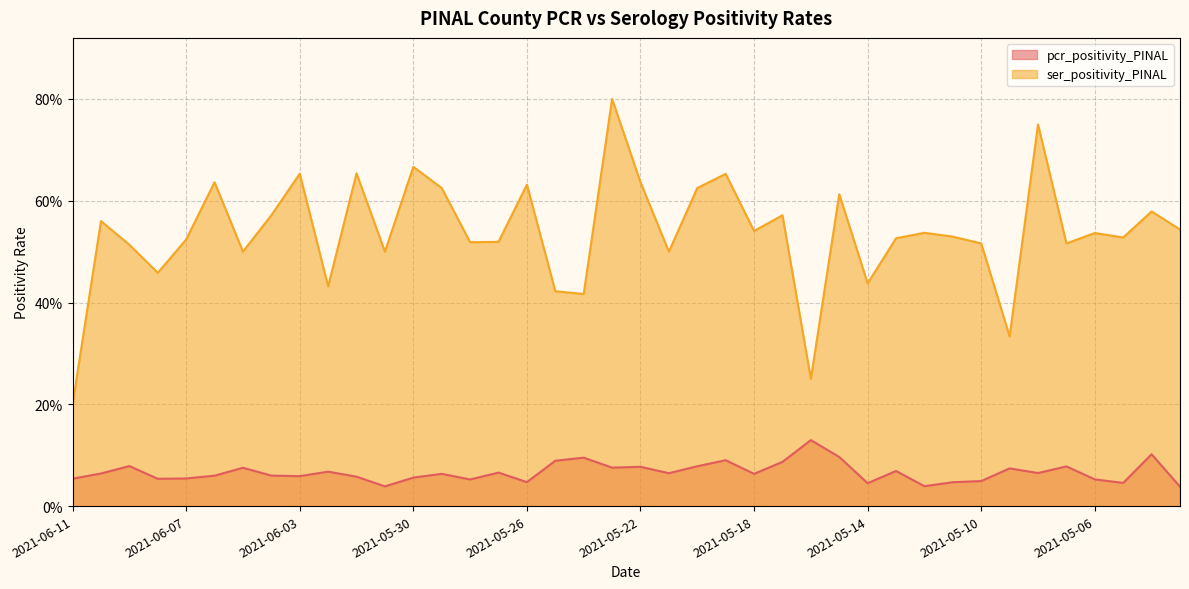

What is the difference between the highest and lowest values at 2021-06-08?

0.4